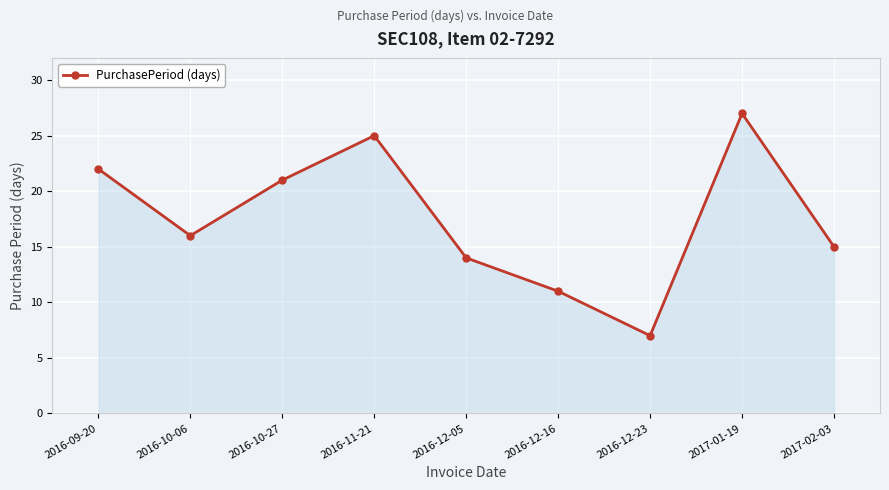

What is the value of the 4th point from the left?

25